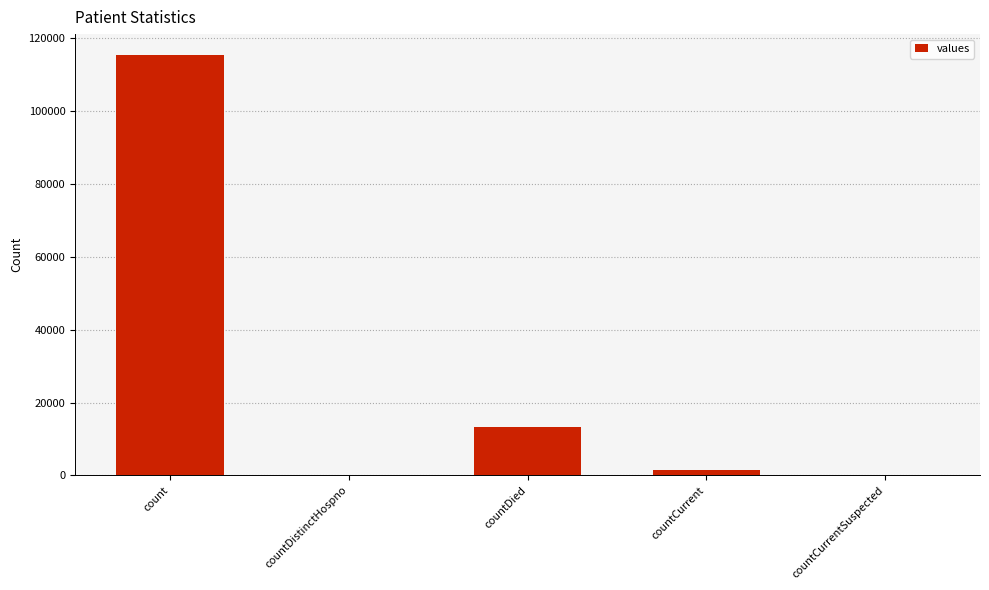

What is the change in value from count to countDistinctHospno?

-115379